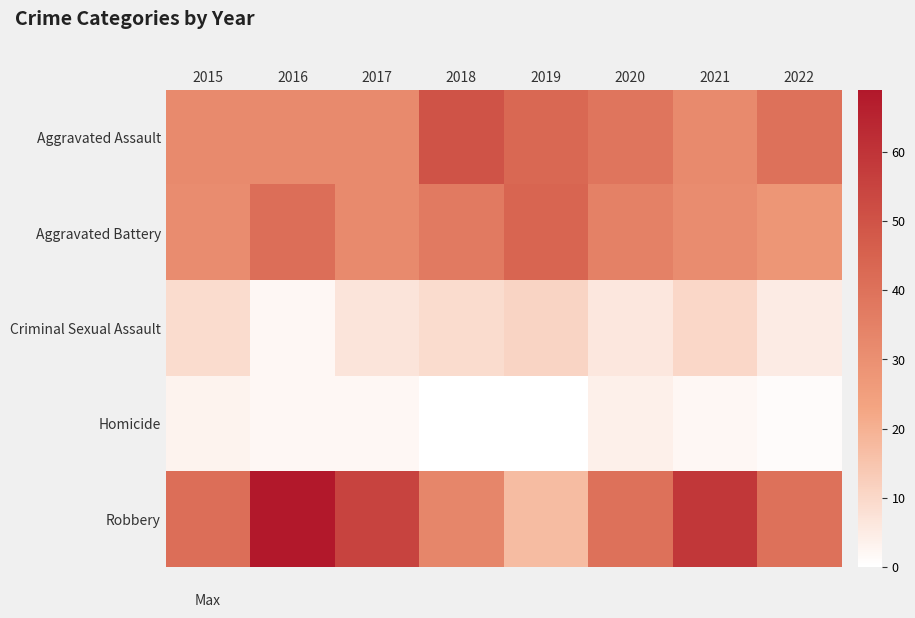

Which has a higher value, 2021 or 2015?

2021